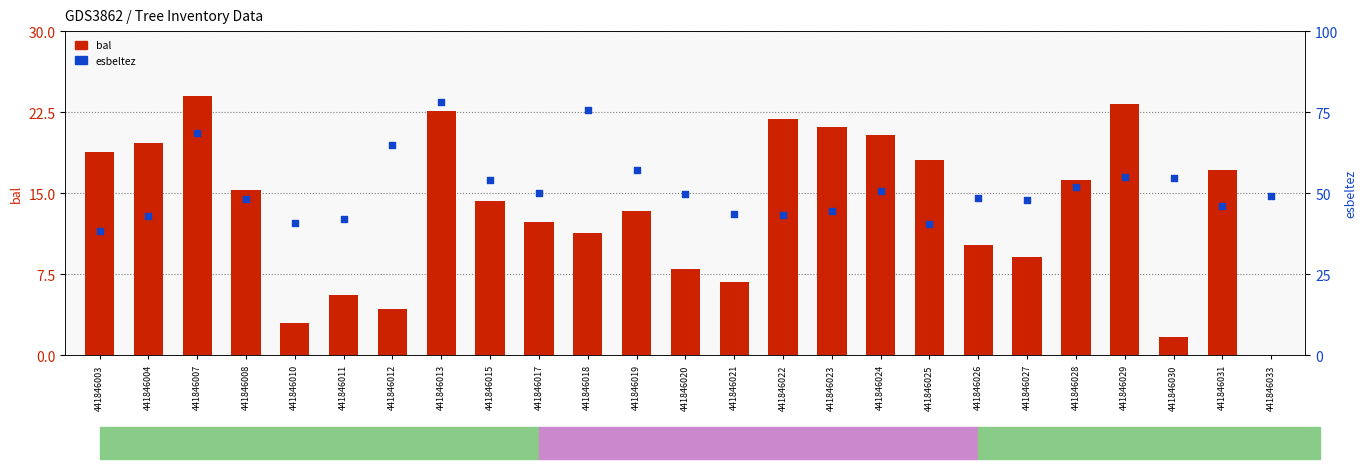

Is the value of esbeltez at 441846008 greater than the value of bal at 441846026?

Yes